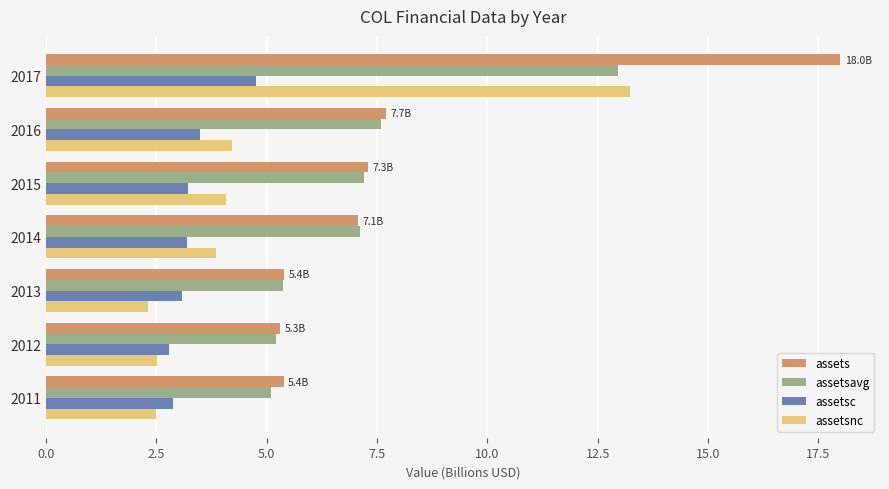

What is the difference between the highest and lowest values at 2013?

3.1